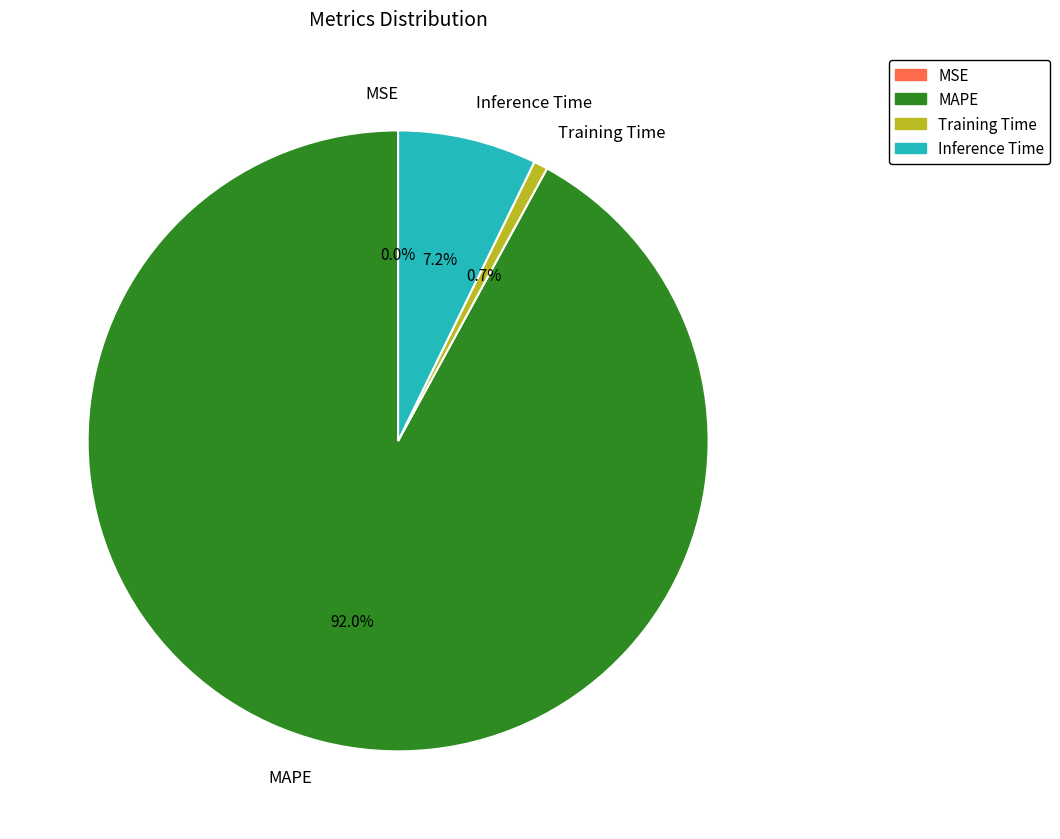

Which slice is the largest?

MAPE